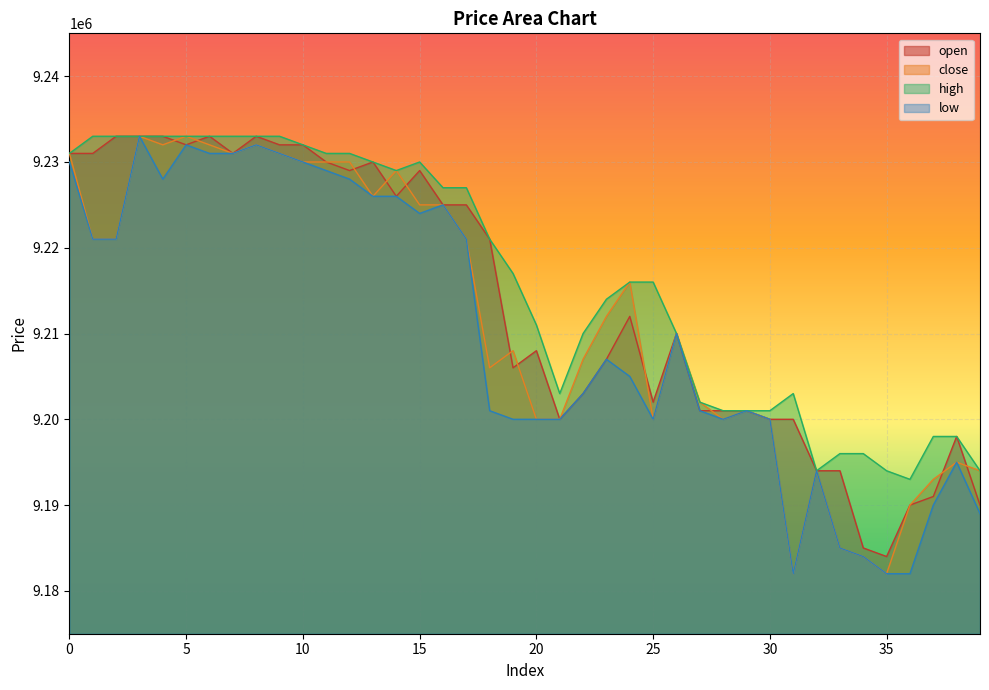

Reading left to right, extract all data points from this chart.

open: 9231000	9231000	9233000	9233000	9233000	9232000	9233000	9231000	9233000	9232000	9232000	9230000	9229000	9230000	9226000	9229000	9225000	9225000	9221000	9206000	9208000	9200000	9203000	9207000	9212000	9202000	9210000	9201000	9201000	9201000	9200000	9200000	9194000	9194000	9185000	9184000	9190000	9191000	9198000	9190000
close: 9231000	9221000	9221000	9233000	9232000	9233000	9232000	9231000	9232000	9231000	9230000	9230000	9230000	9226000	9229000	9225000	9225000	9221000	9206000	9208000	9200000	9200000	9207000	9212000	9216000	9200000	9210000	9202000	9200000	9201000	9200000	9182000	9194000	9185000	9184000	9182000	9190000	9193000	9195000	9194000
high: 9231000	9233000	9233000	9233000	9233000	9233000	9233000	9233000	9233000	9233000	9232000	9231000	9231000	9230000	9229000	9230000	9227000	9227000	9221000	9217000	9211000	9203000	9210000	9214000	9216000	9216000	9210000	9202000	9201000	9201000	9201000	9203000	9194000	9196000	9196000	9194000	9193000	9198000	9198000	9194000
low: 9230000	9221000	9221000	9233000	9228000	9232000	9231000	9231000	9232000	9231000	9230000	9229000	9228000	9226000	9226000	9224000	9225000	9221000	9201000	9200000	9200000	9200000	9203000	9207000	9205000	9200000	9210000	9201000	9200000	9201000	9200000	9182000	9194000	9185000	9184000	9182000	9182000	9190000	9195000	9189000